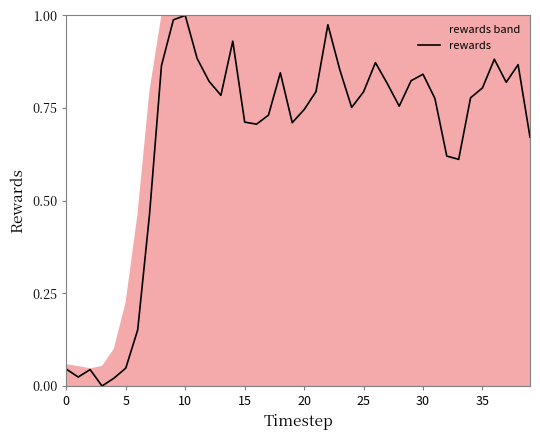

What is the difference between the maximum and minimum values?

1.0